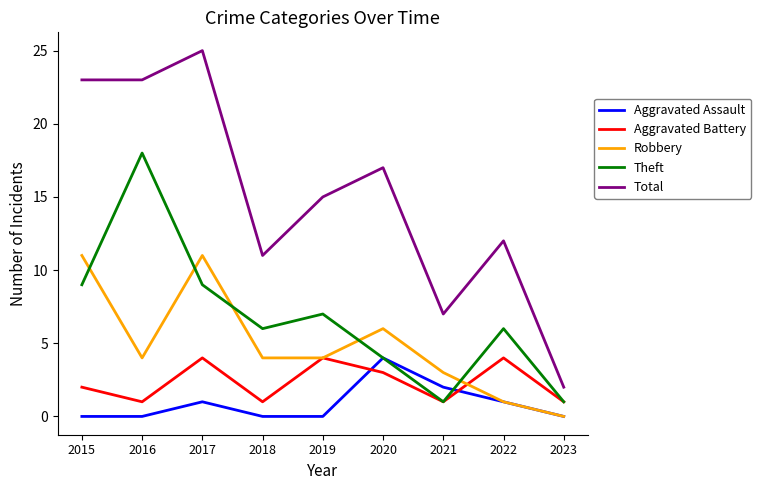

How many distinct data groups are displayed?

5